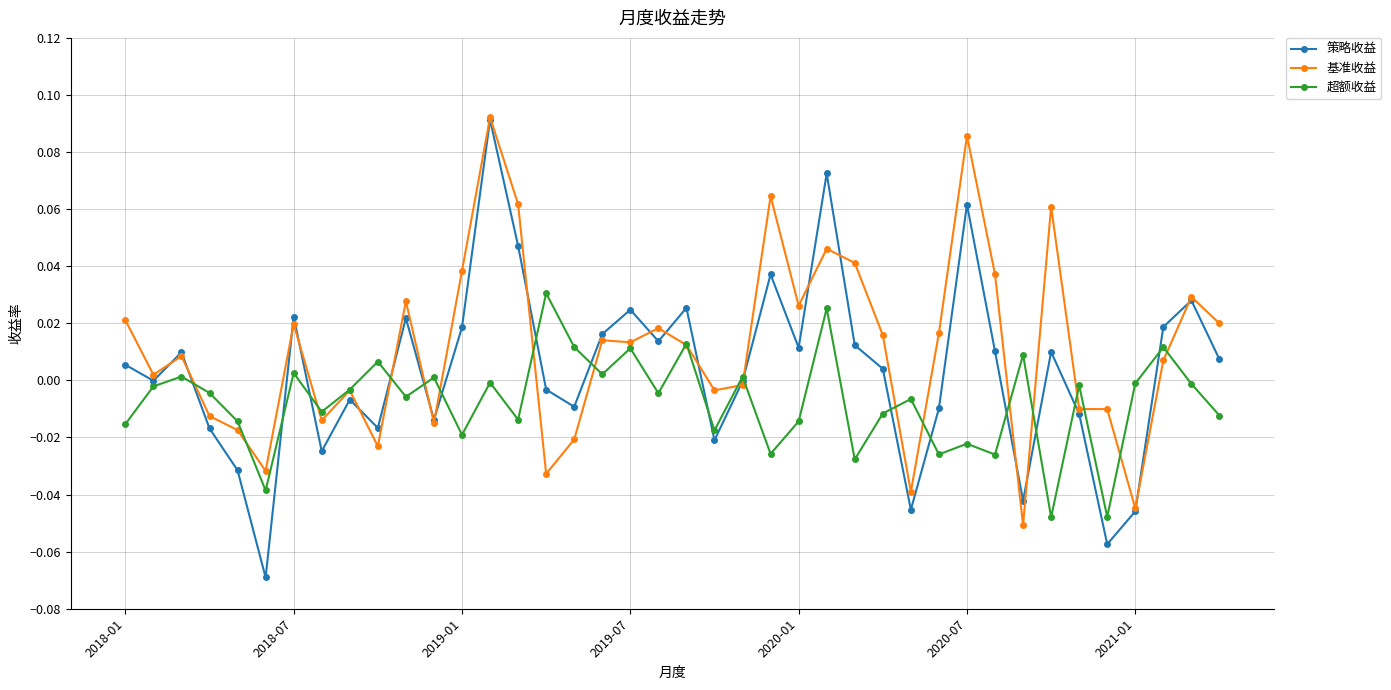

At how many categories does at least one series exceed 0?

30